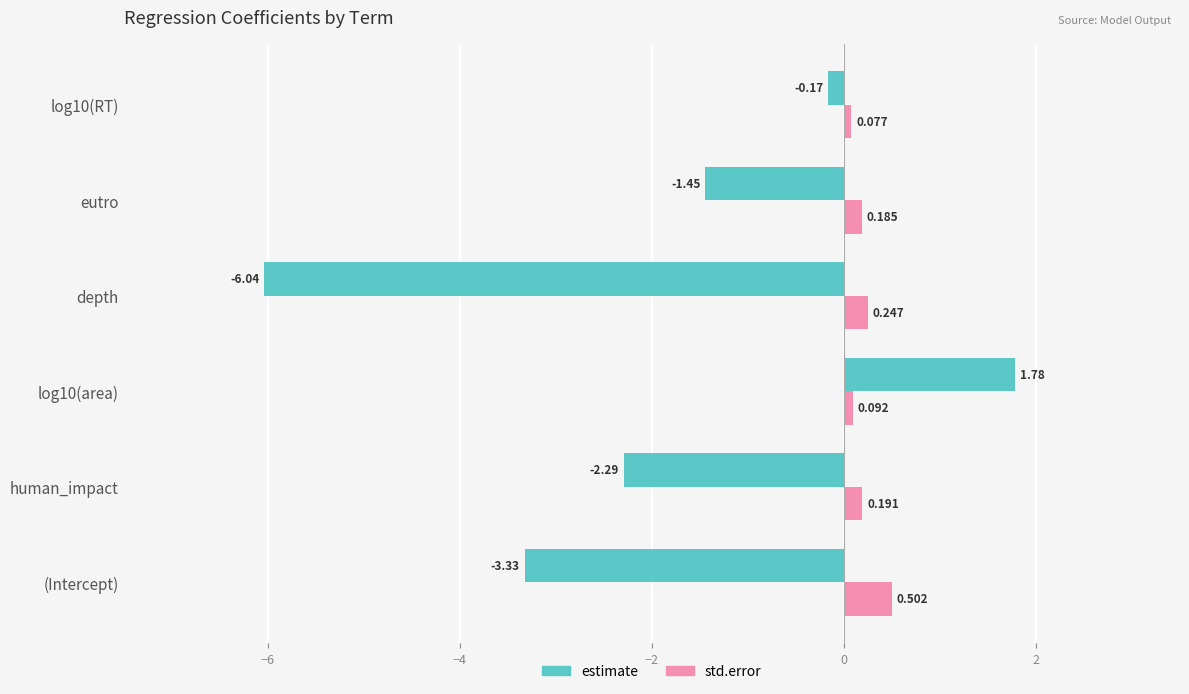

Which category has the lowest value across all series?

depth